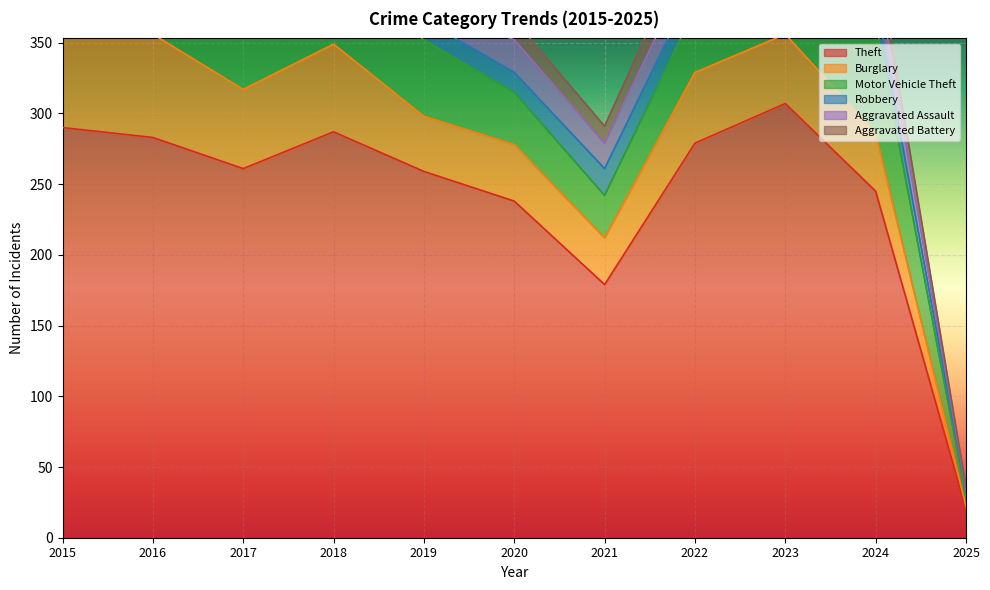

What is the average value of the Aggravated Battery series?

12